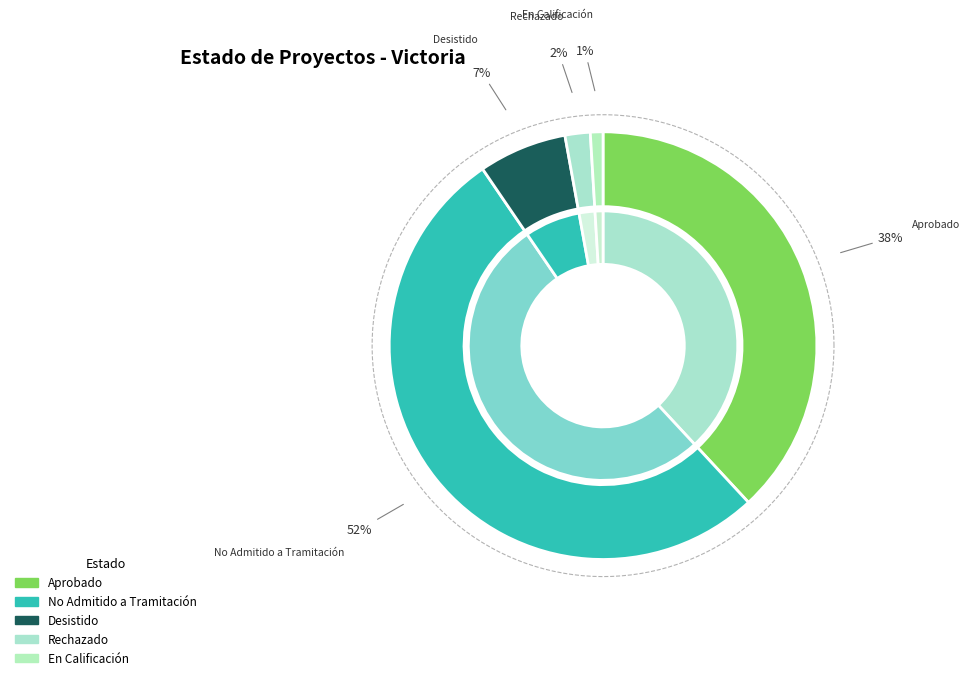

To the nearest percent, what percentage of the pie is Desistido?

7%